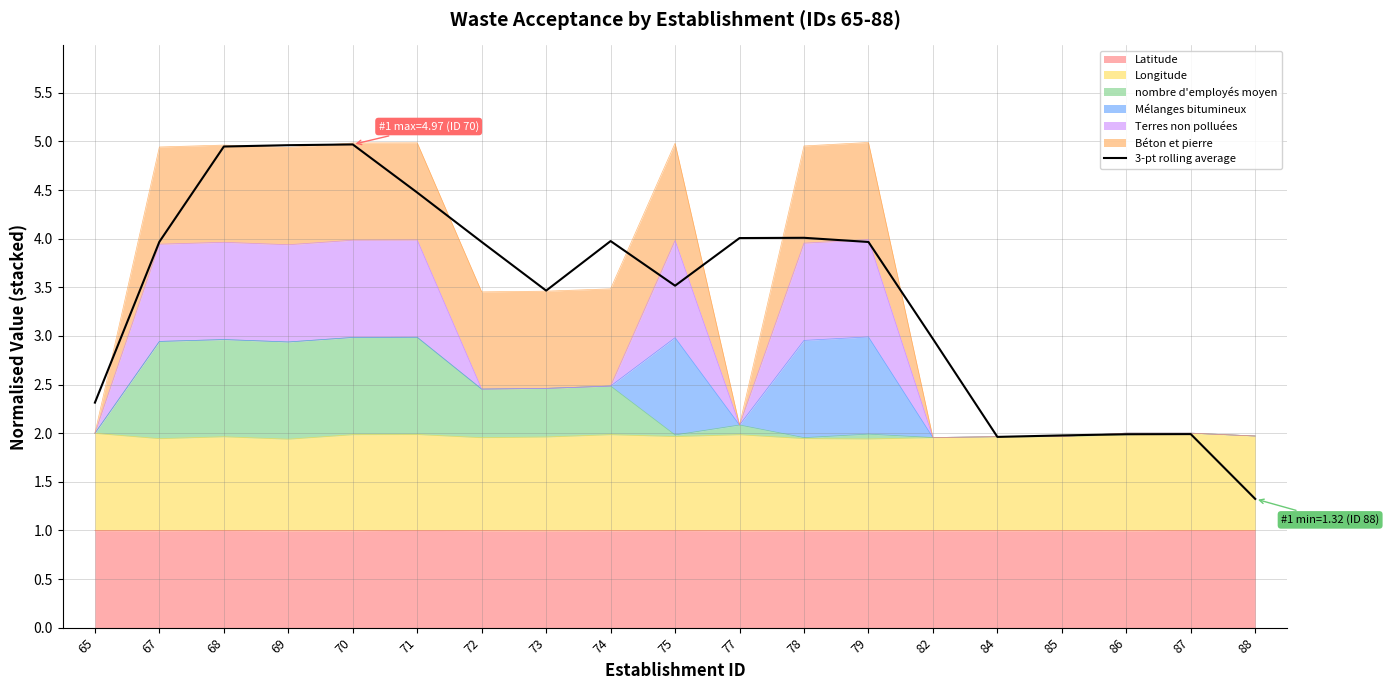

Which label corresponds to the largest value in the chart?

70